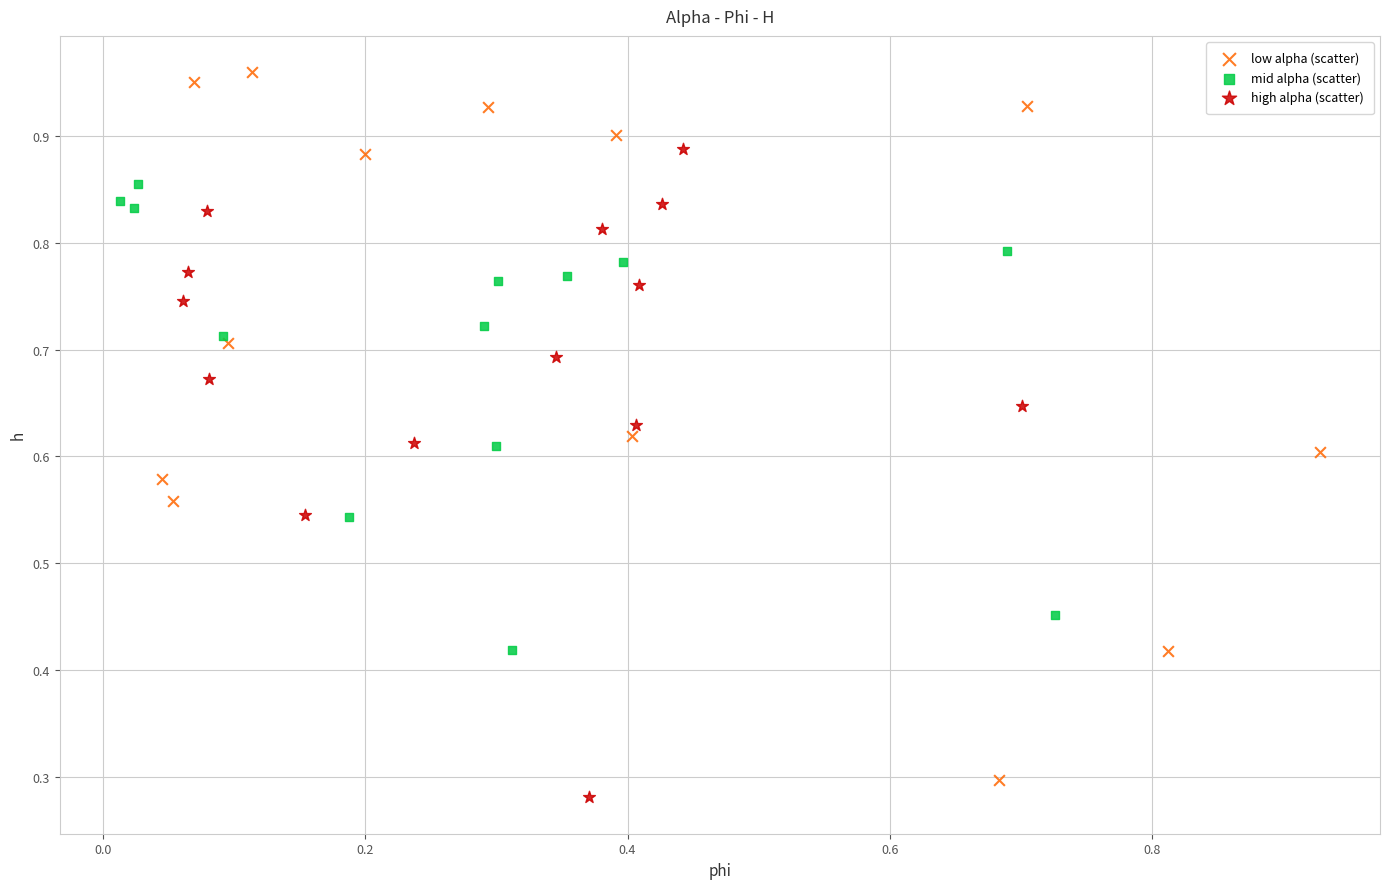

Which series has the largest Y range (max minus min)?

low alpha (scatter)